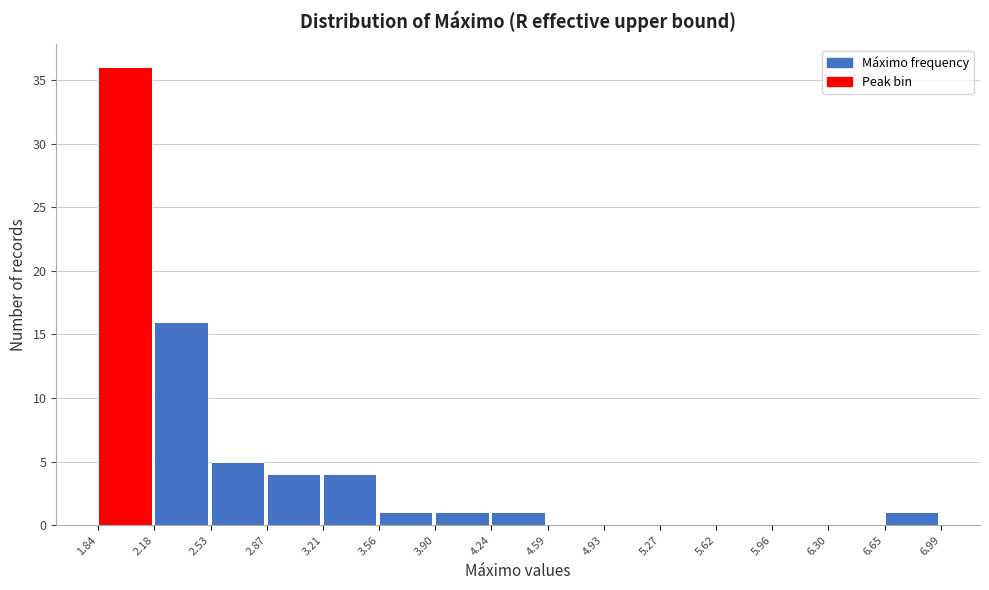

How tall is the bar that spans 6.65 to 6.99 on the x-axis? The values are not printed on the chart, so give them approximately, as read against the axis.

1